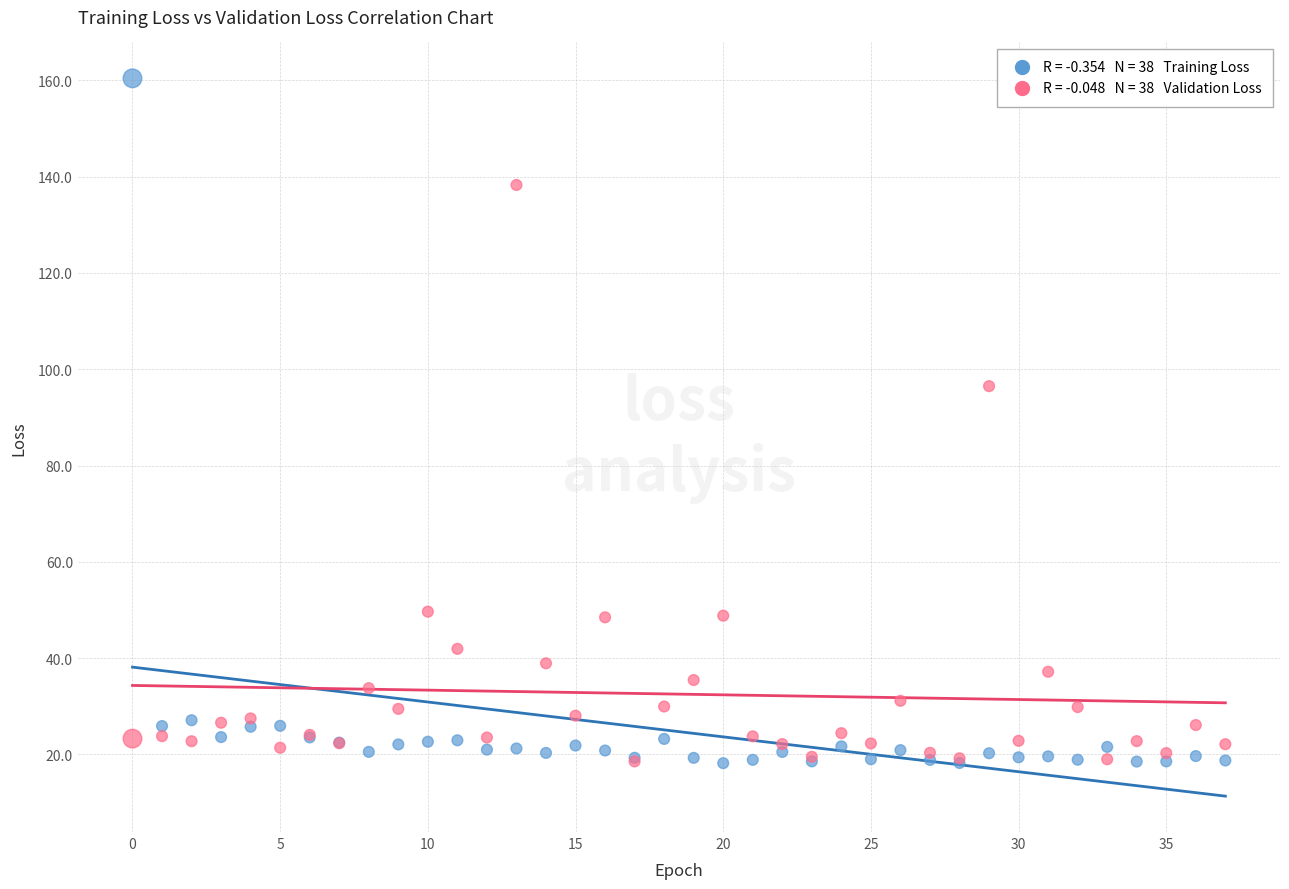

Across all series, what Y value is closest to 89?

96.5